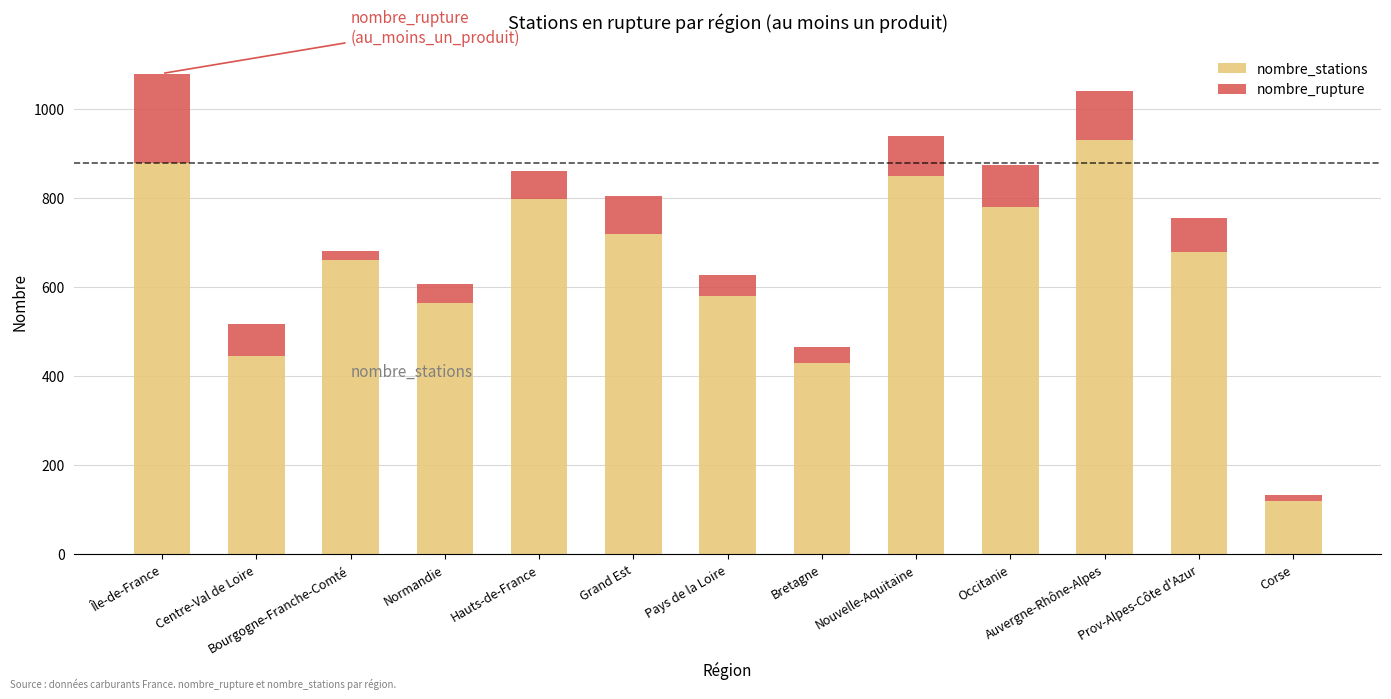

Count the number of categories in the chart.

13